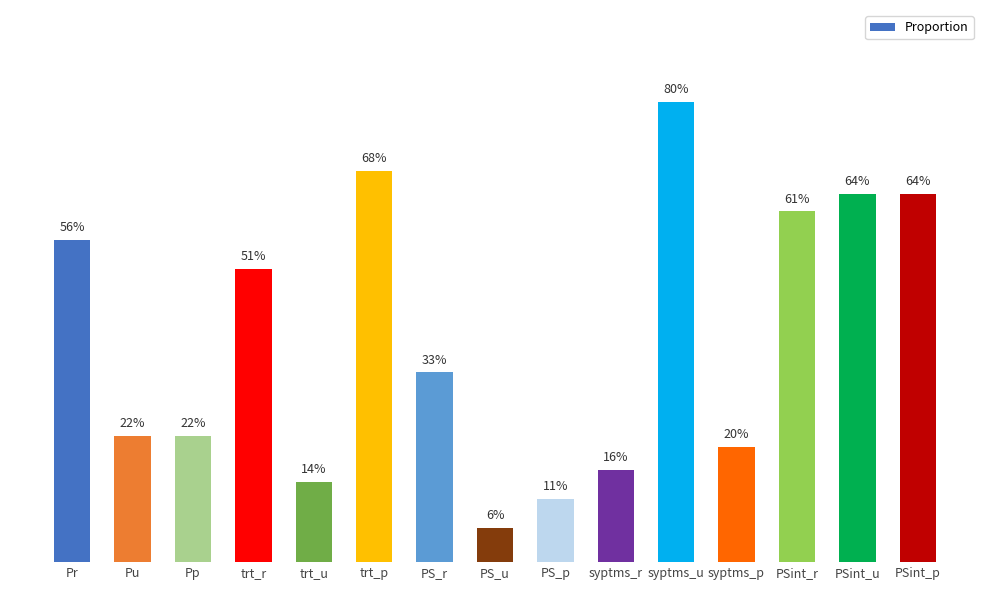

What is the maximum value shown in the chart?

0.8